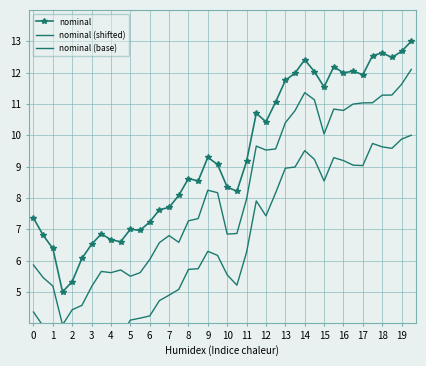

True or false: nominal (base) and nominal intersect in this chart.

False